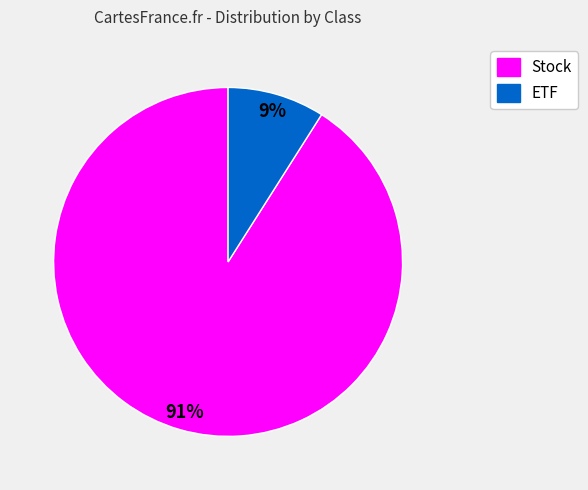

What is the largest slice in the pie chart?

Stock